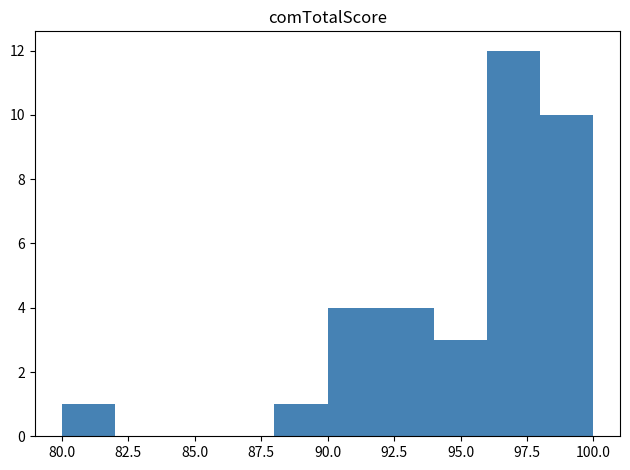

How tall is the bar that spans 88 to 90 on the x-axis? The values are not printed on the chart, so give them approximately, as read against the axis.

1